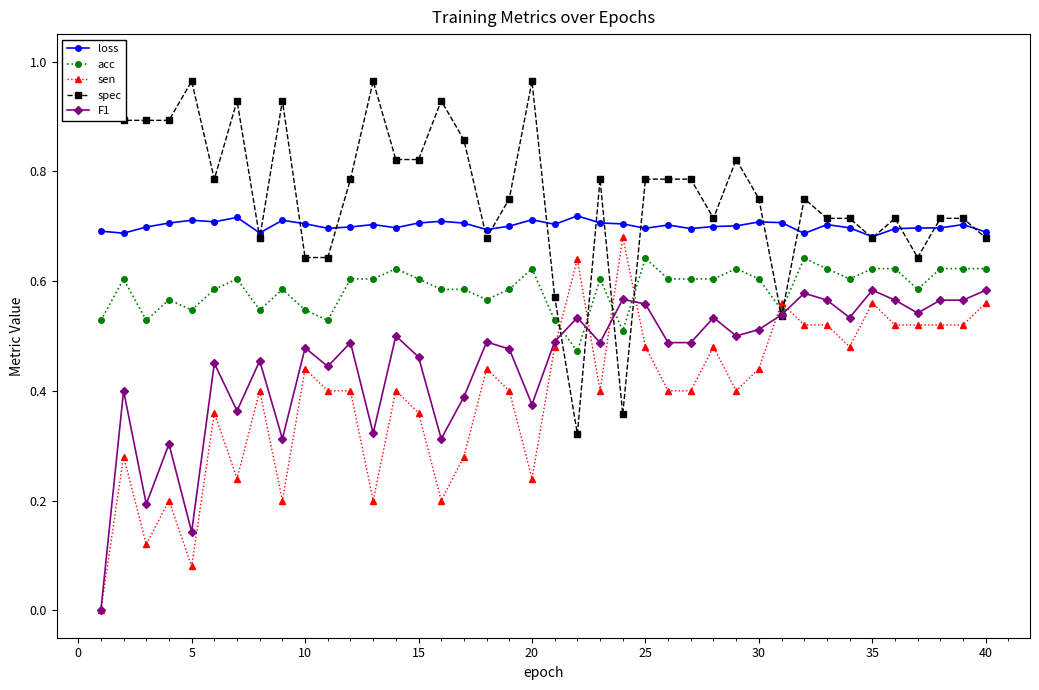

What is the sum of all F1 values?

18.1